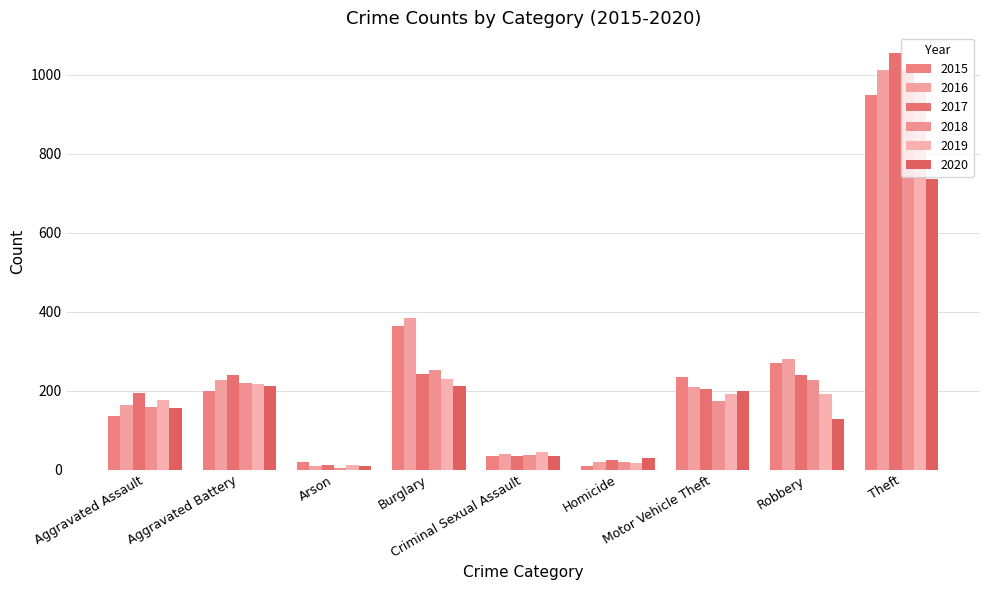

Is the value of 2020 at Homicide greater than the value of 2017 at Aggravated Battery?

No